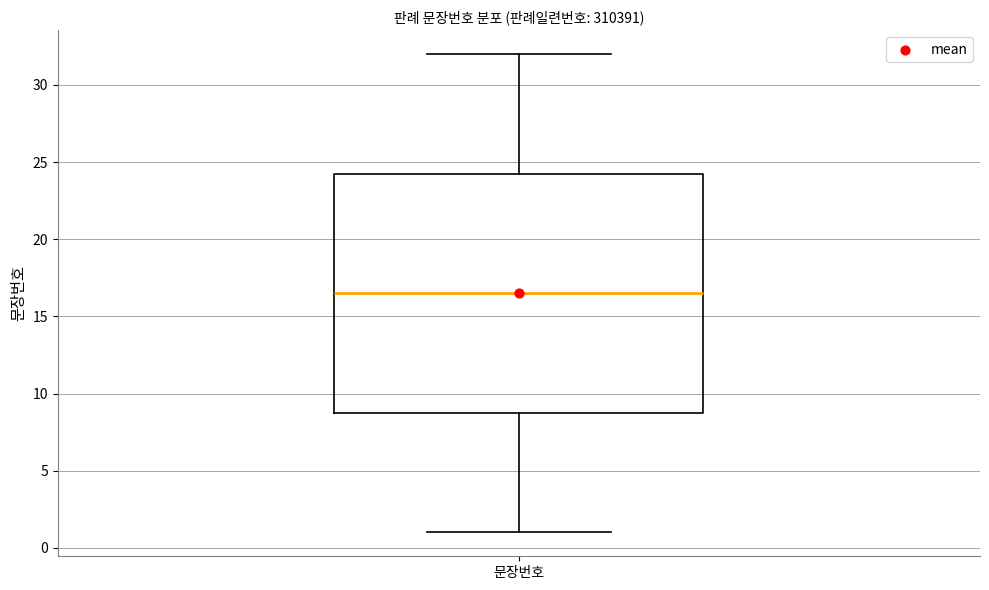

Transcribe this box plot: give where the median line is, the range the box spans, and where the two whiskers end, as read against the y-axis. The values are not printed on the chart, so give them approximately, as read against the axis.

median 16.5, box 9.0 to 24.5, whiskers 1.0 to 32.0